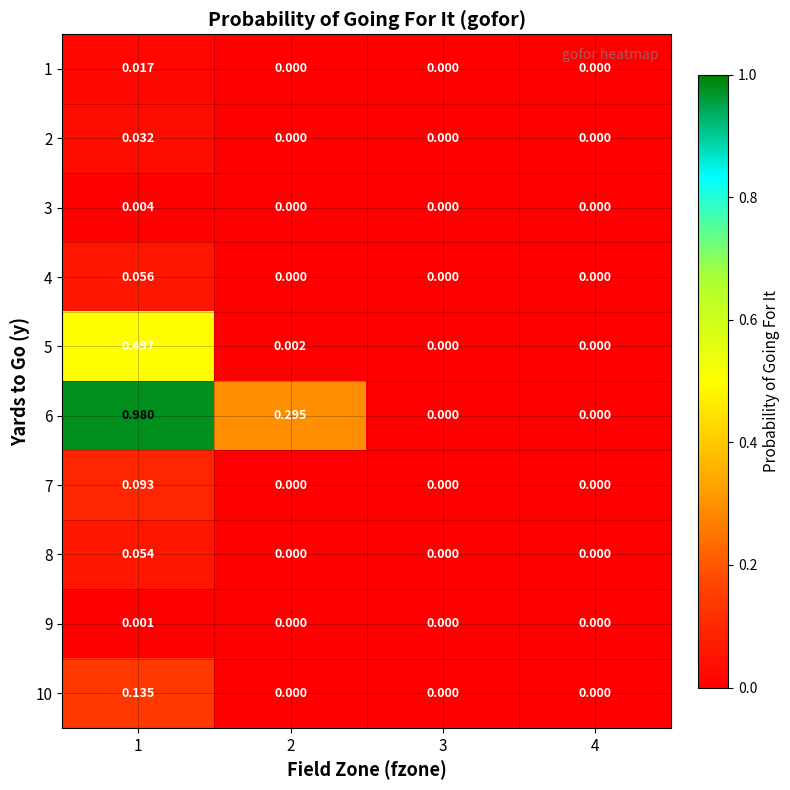

Count the number of categories in the chart.

4